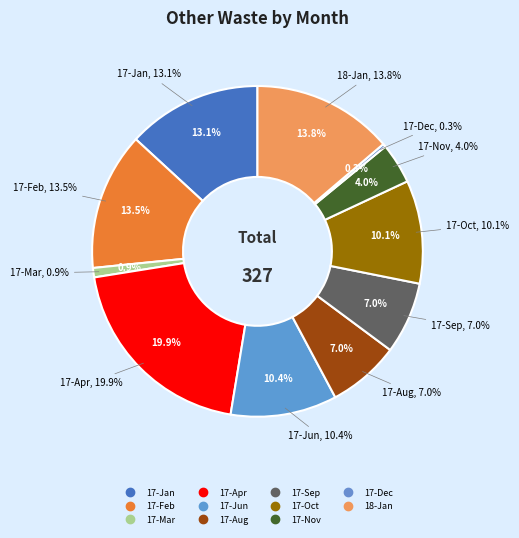

Is it true that 17-Dec is 10% of the pie?

False